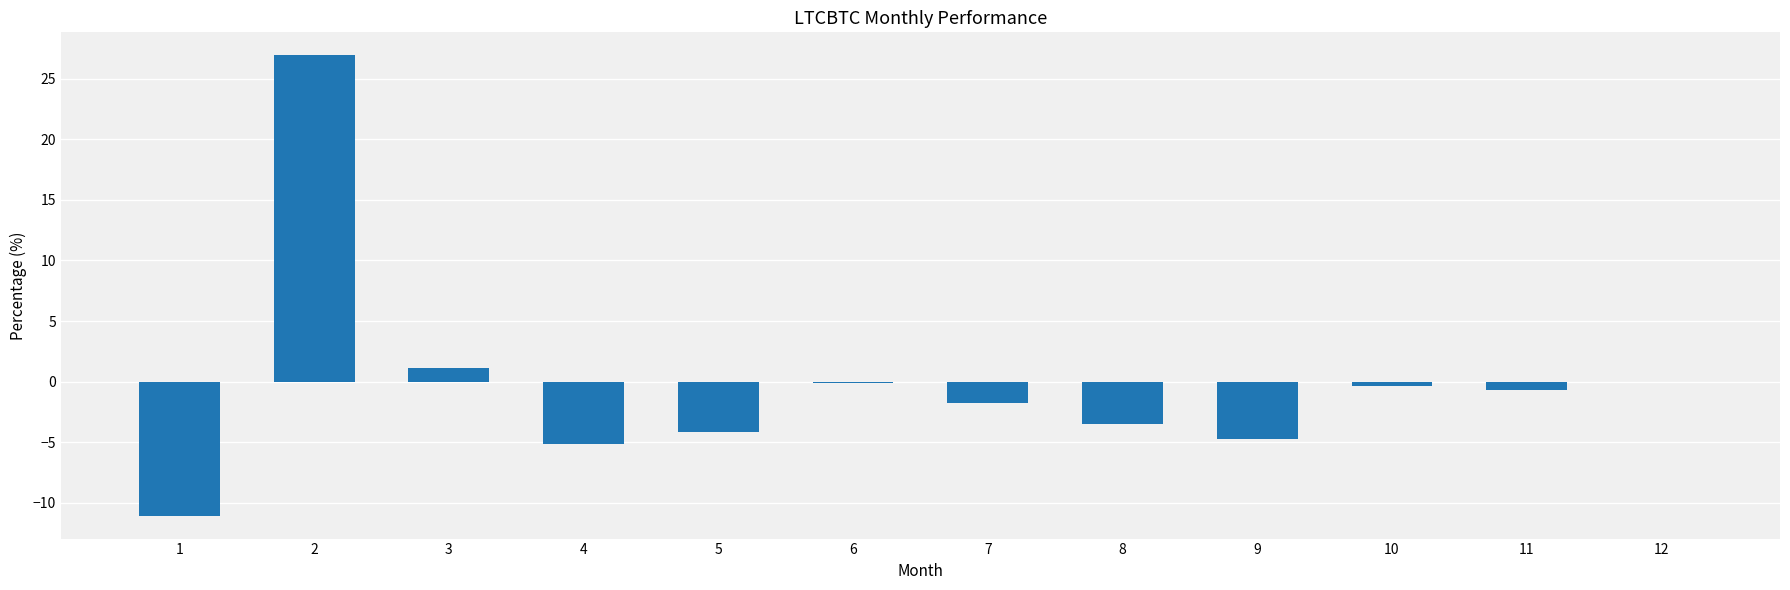

True or false: the data shows -4.1 at 5.

True